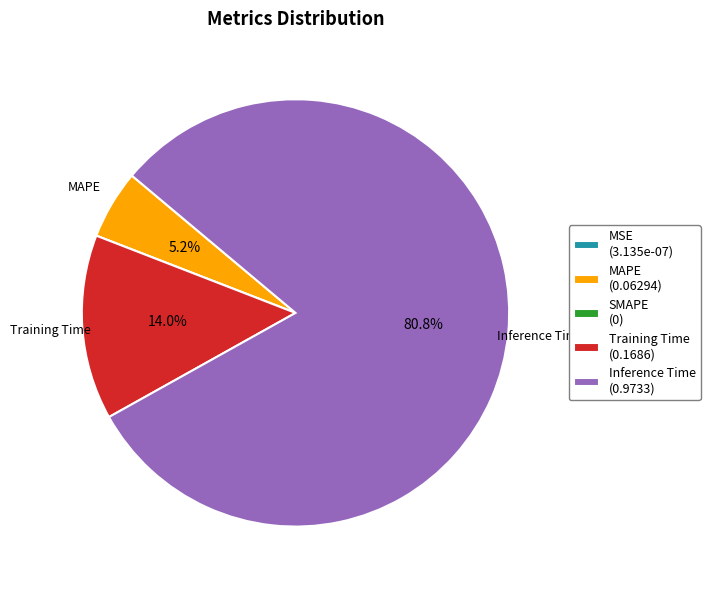

Is there any slice that represents more than half of the pie?

Yes